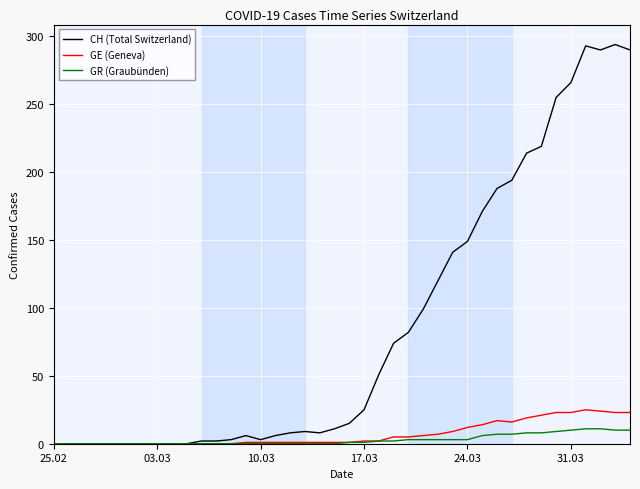

What is the maximum value shown in the chart?

294